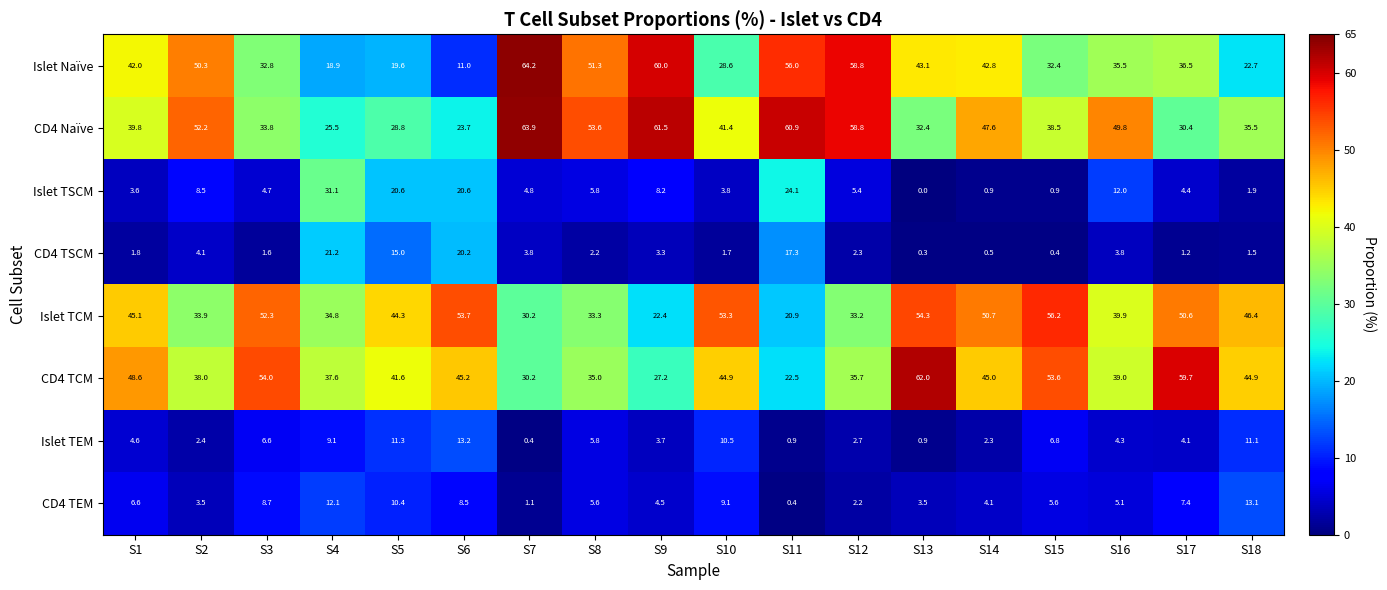

Count the number of categories in the chart.

18